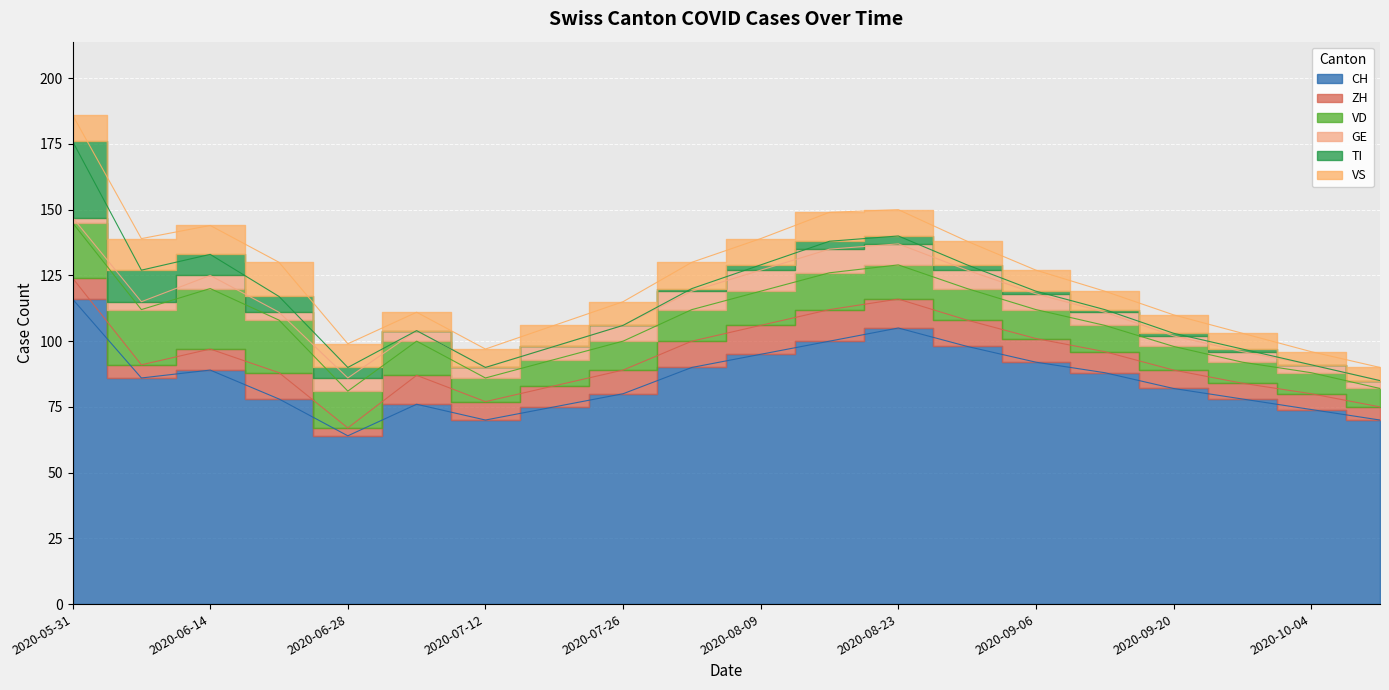

What is the sum of all CH values?

1706